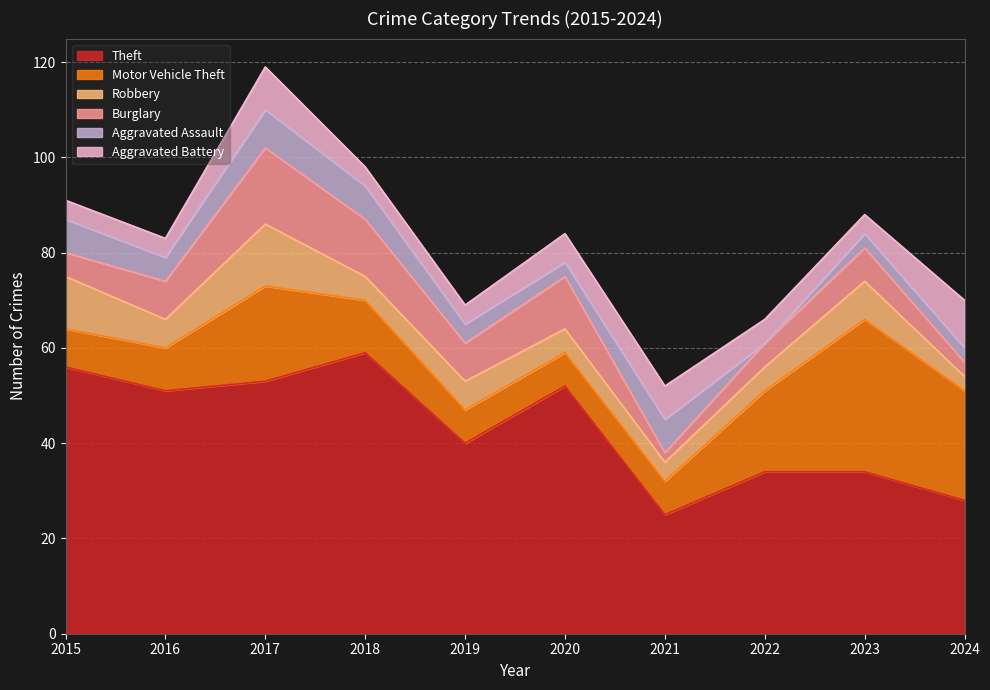

Count the number of data series in this chart.

6